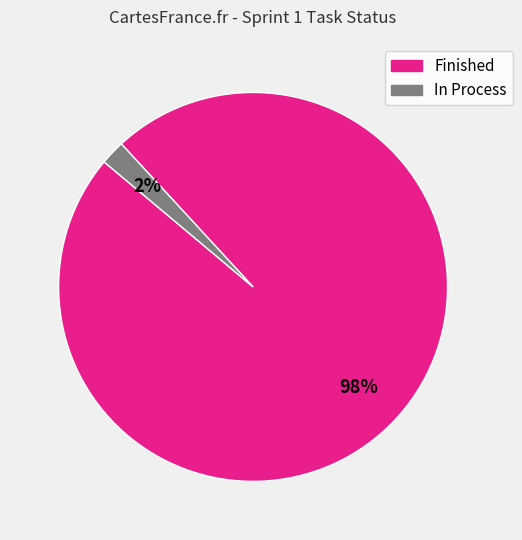

Is there a majority slice in this chart?

Yes